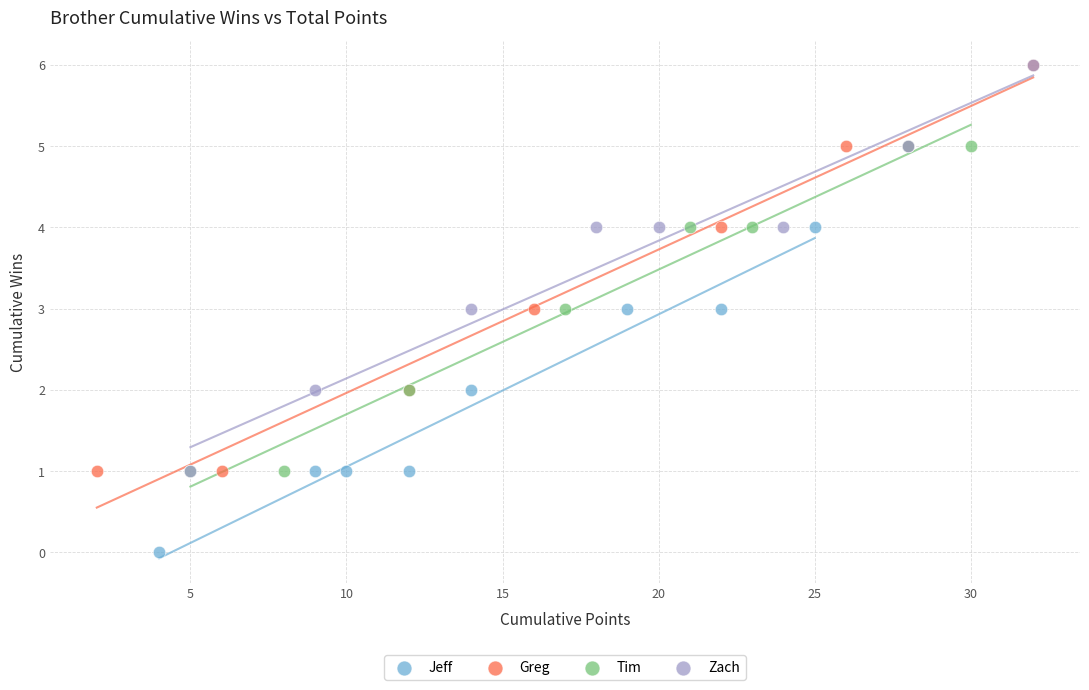

Which series contains the lowest Y value?

Jeff